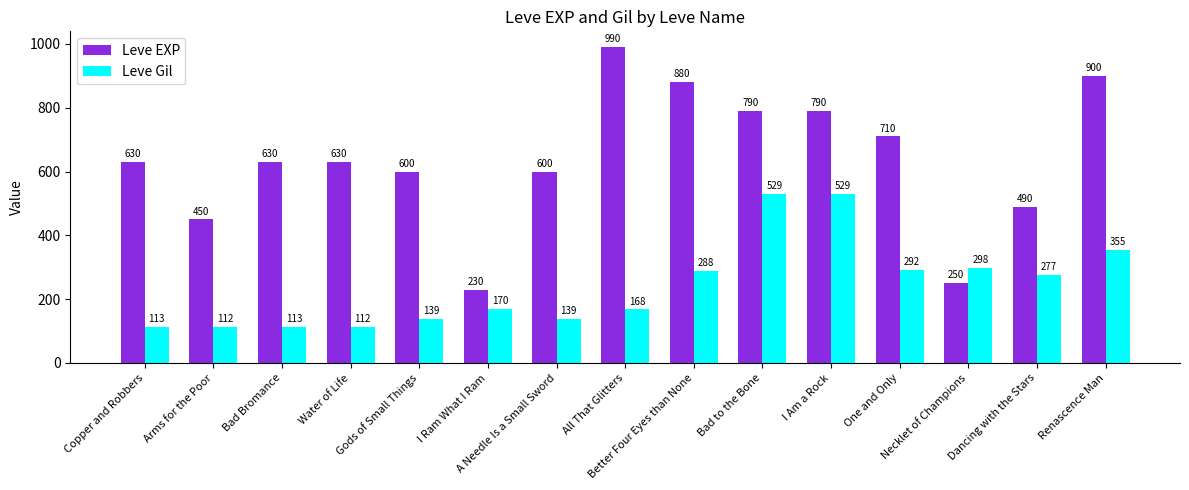

How many series are shown in this chart?

2